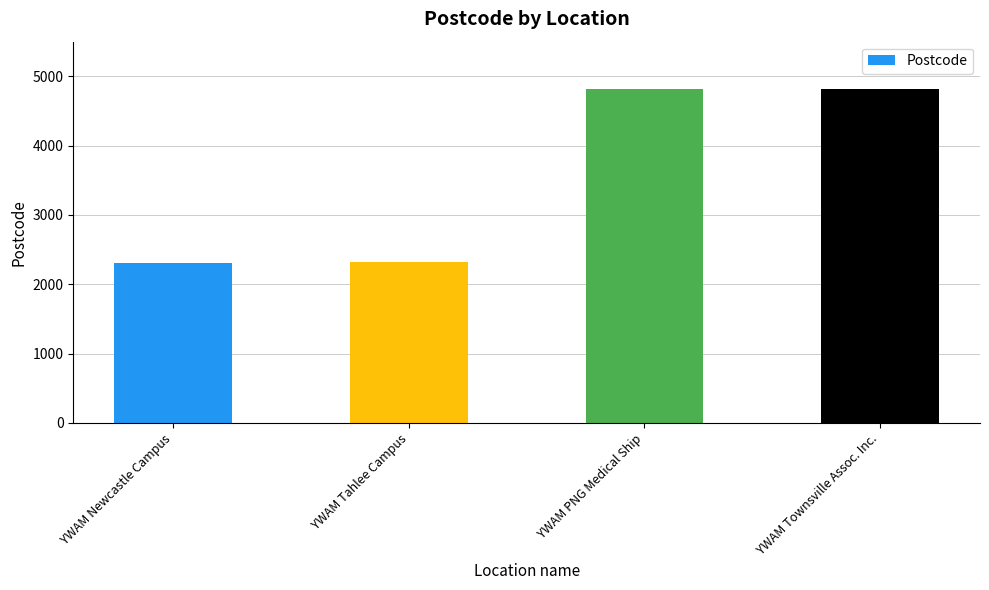

What is the sum of all values?

14248